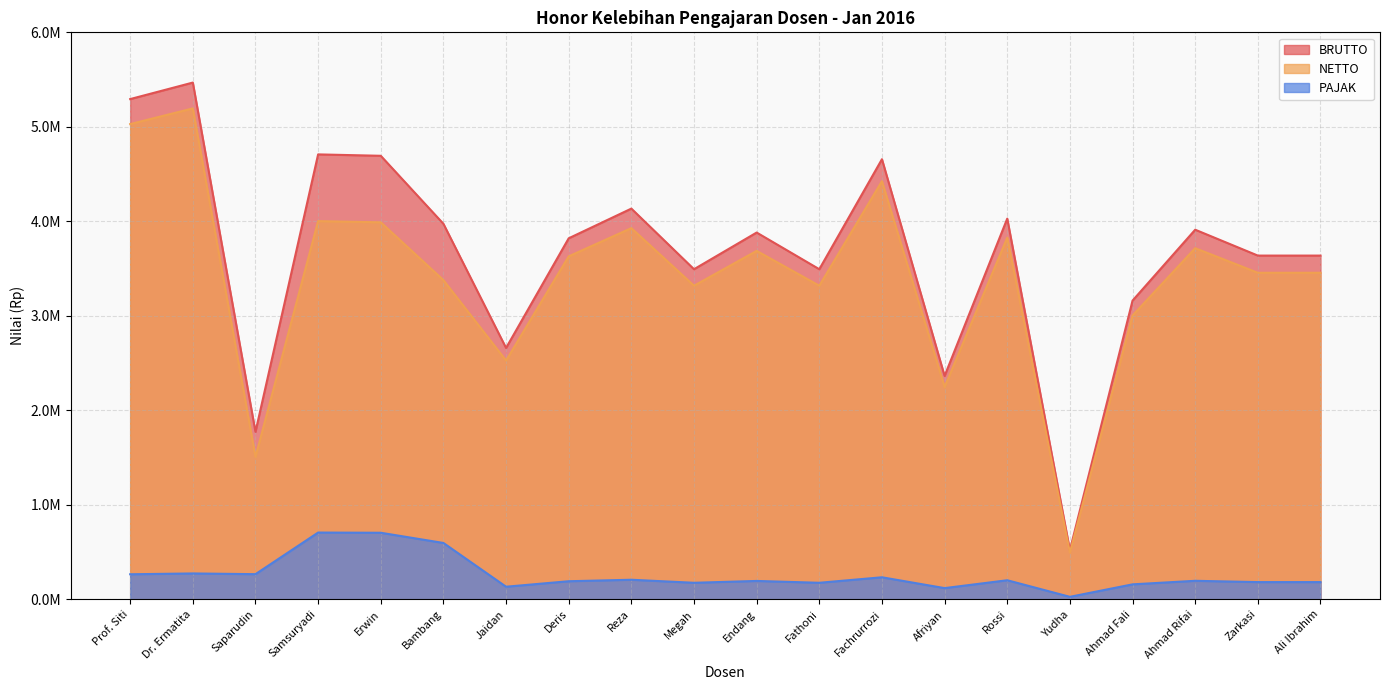

Which category has the highest value in the PAJAK series?

Samsuryadi